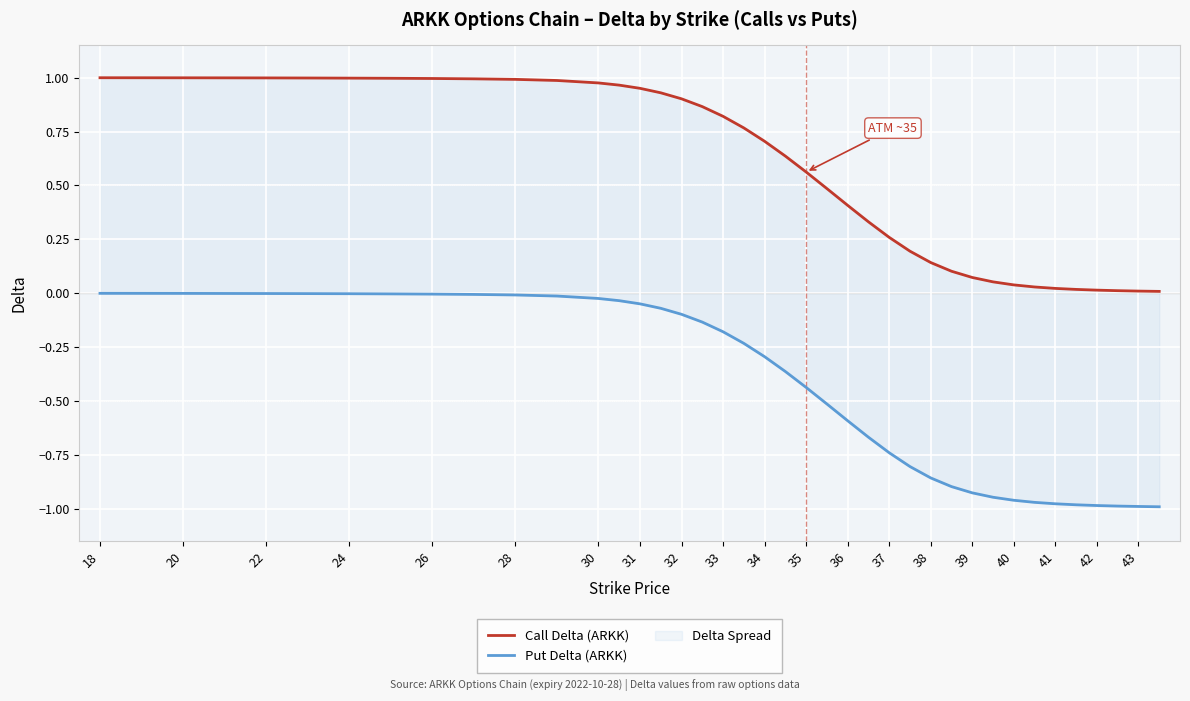

List the series in order of their peak value, lowest first.

Put Delta (ARKK), Call Delta (ARKK)